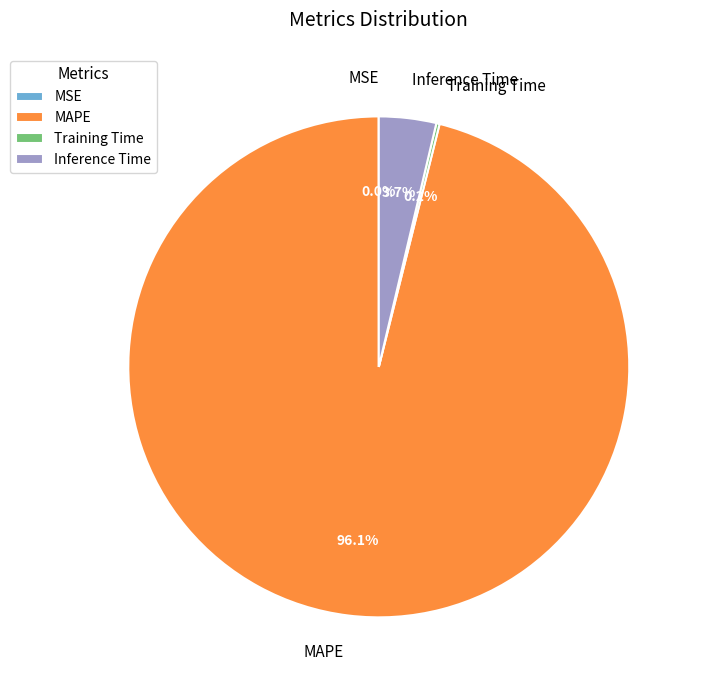

Do MAPE and Inference Time together represent more than half of the pie?

Yes